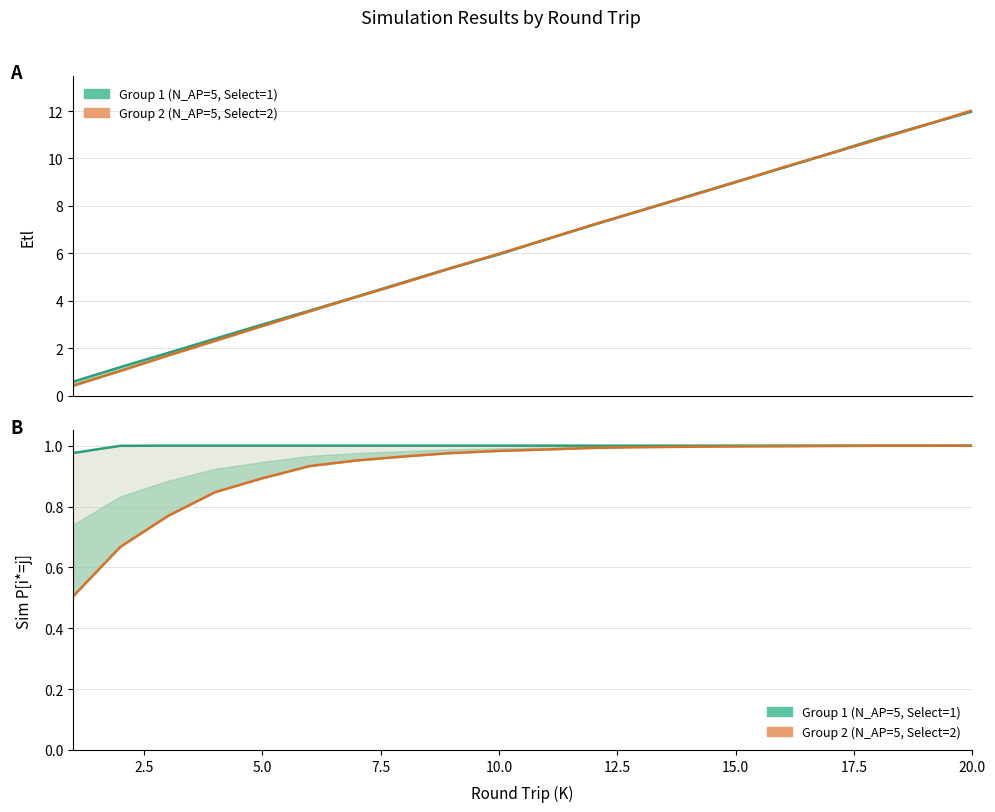

Reading left to right, list all the values displayed in this chart.

Etl group1: 0.6	1.2	1.8	2.4	3.0	3.6	4.2	4.8	5.4	6.0	6.6	7.2	7.8	8.4	9.0	9.6	10.2	10.8	11.4	12.0
Etl group2: 0.4	1.0	1.7	2.3	2.9	3.6	4.2	4.8	5.4	6.0	6.6	7.2	7.8	8.4	9.0	9.6	10.2	10.8	11.4	12.0
Sim P group1: 1.0	1.0	1.0	1.0	1.0	1.0	1.0	1.0	1.0	1.0	1.0	1.0	1.0	1.0	1.0	1.0	1.0	1.0	1.0	1.0
Sim P group2: 0.5	0.7	0.8	0.8	0.9	0.9	1.0	1.0	1.0	1.0	1.0	1.0	1.0	1.0	1.0	1.0	1.0	1.0	1.0	1.0